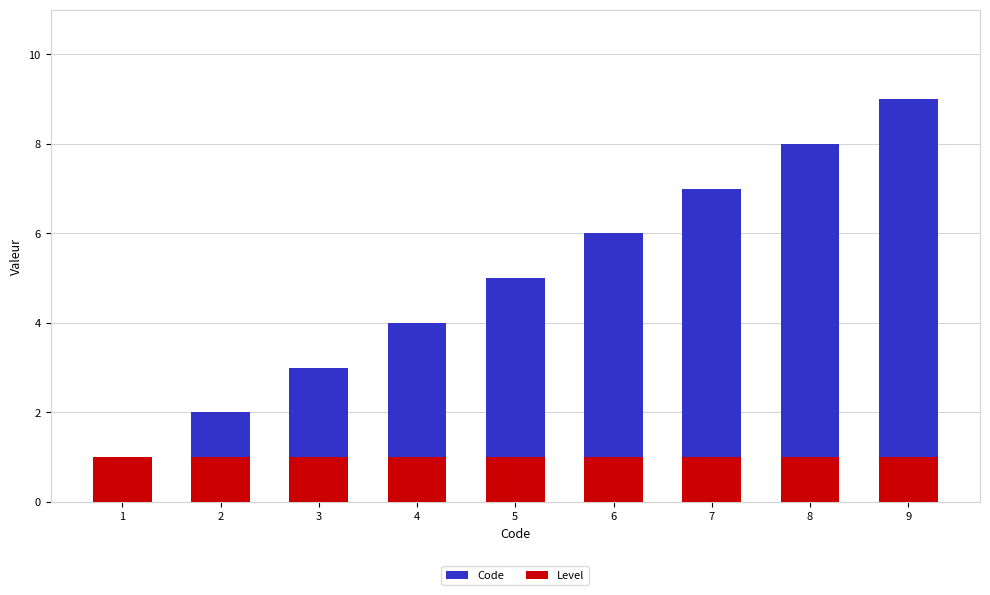

True or false: Code has a value of 3 at 5.

False